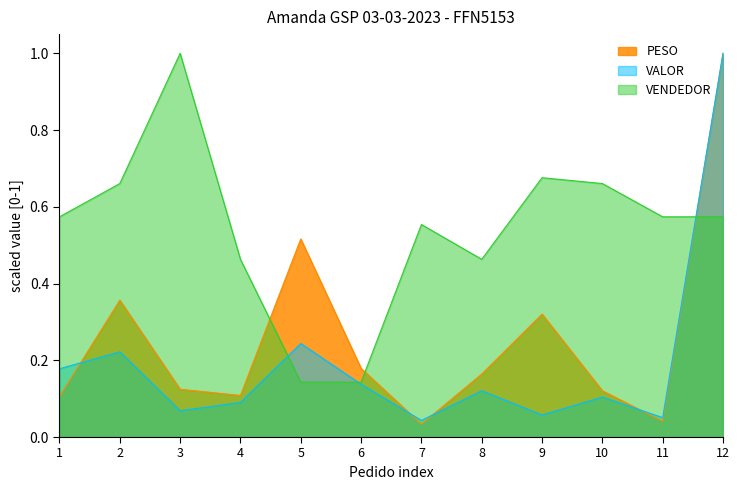

Is it true that VENDEDOR equals 0.4 at 10?

False